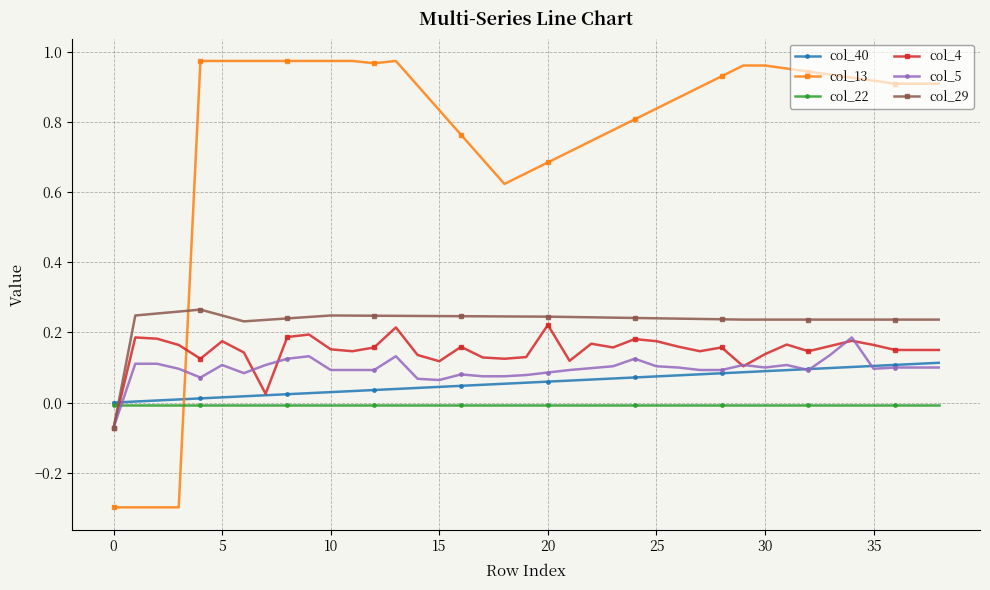

Which series has the largest total across all categories?

col_13